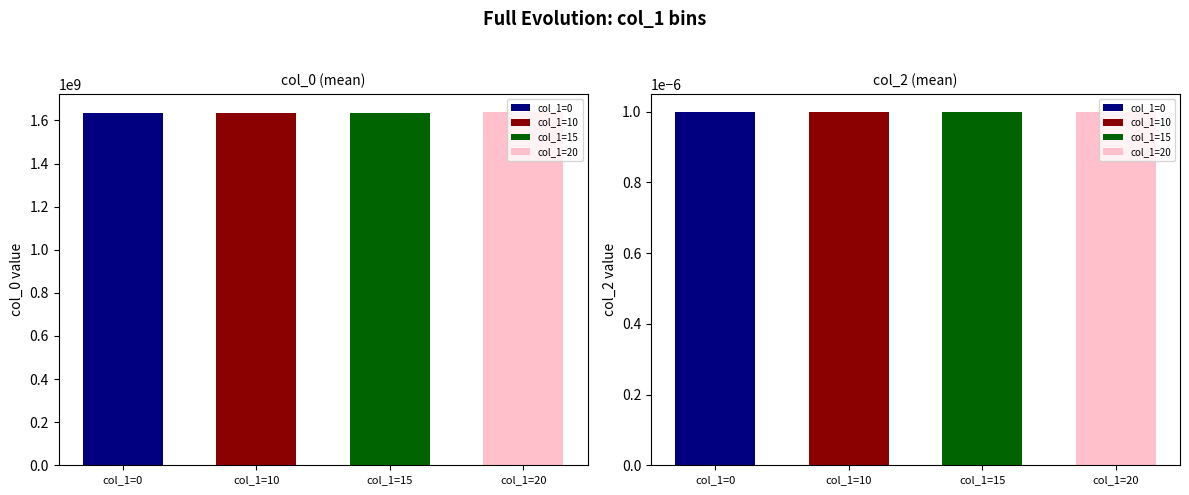

Between 12 and 18, which series saw the biggest shift?

col_0